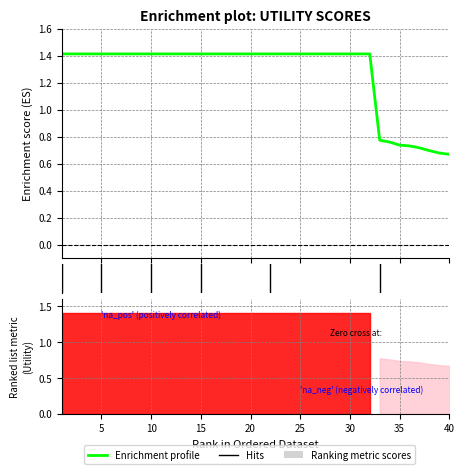

Is it true that the value at 21 is 2.0?

False